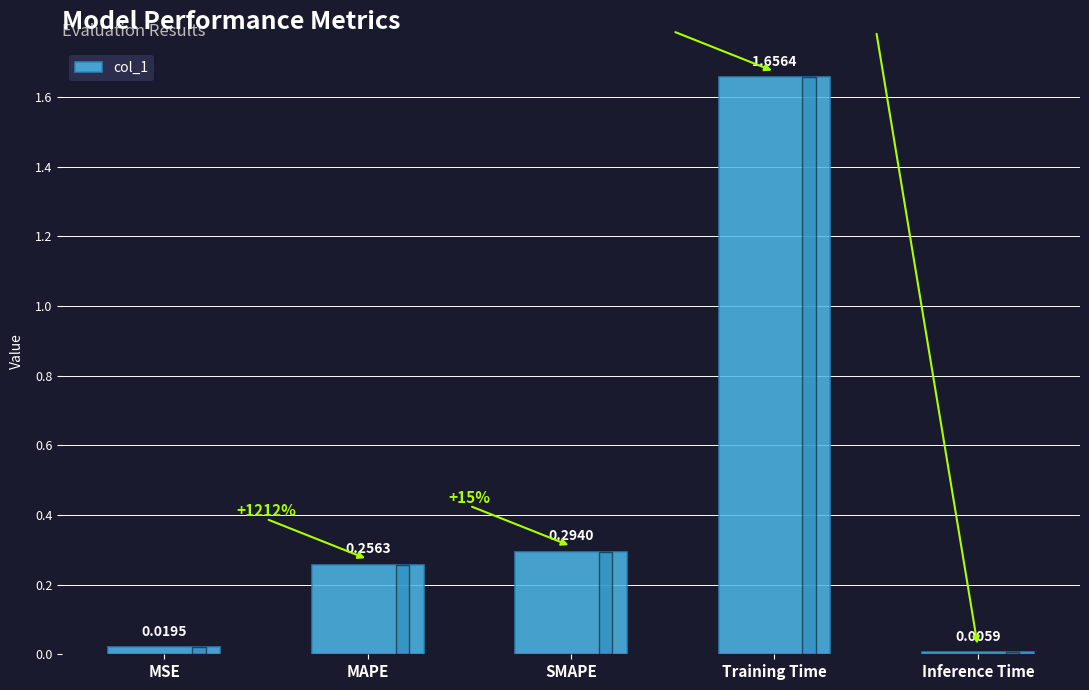

At which category does the chart reach its peak across all series?

Training Time